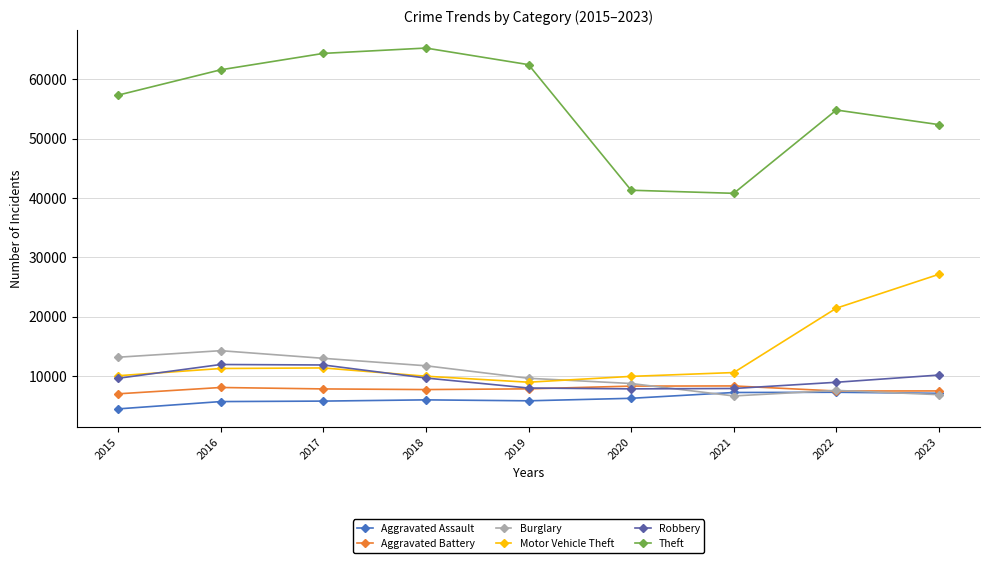

At how many categories does at least one series exceed 15094?

9